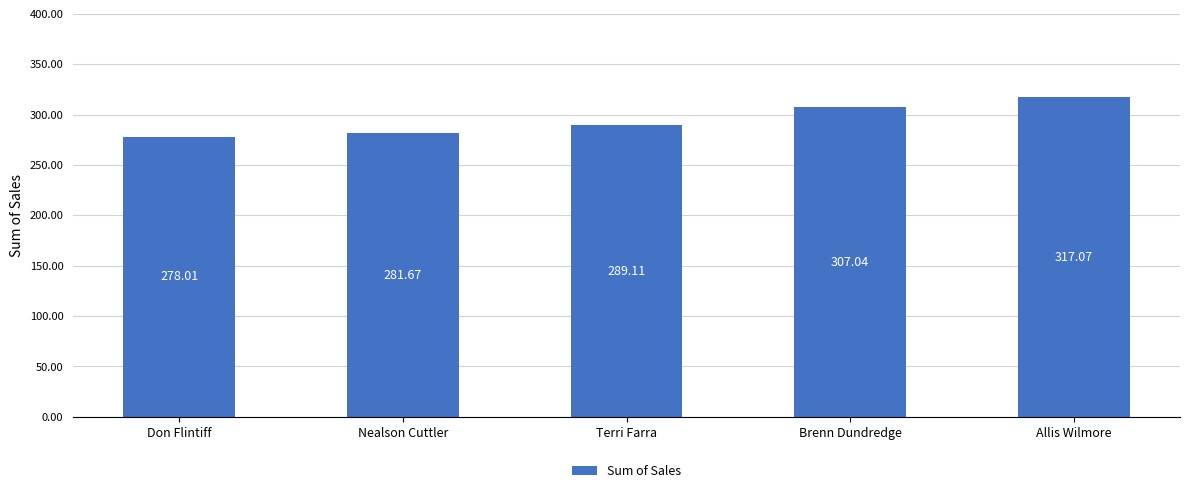

How many values are below 289?

2